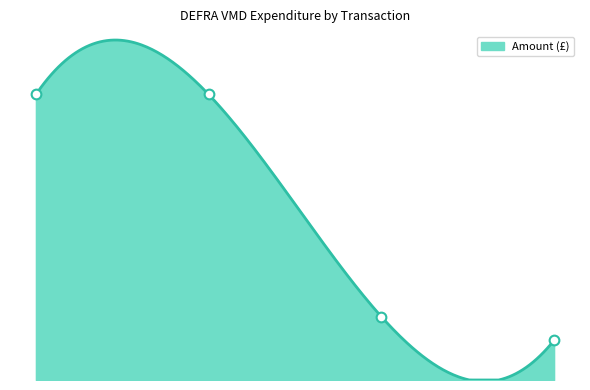

True or false: the data shows 180053.2 at 09/03/2011 #56454.

True